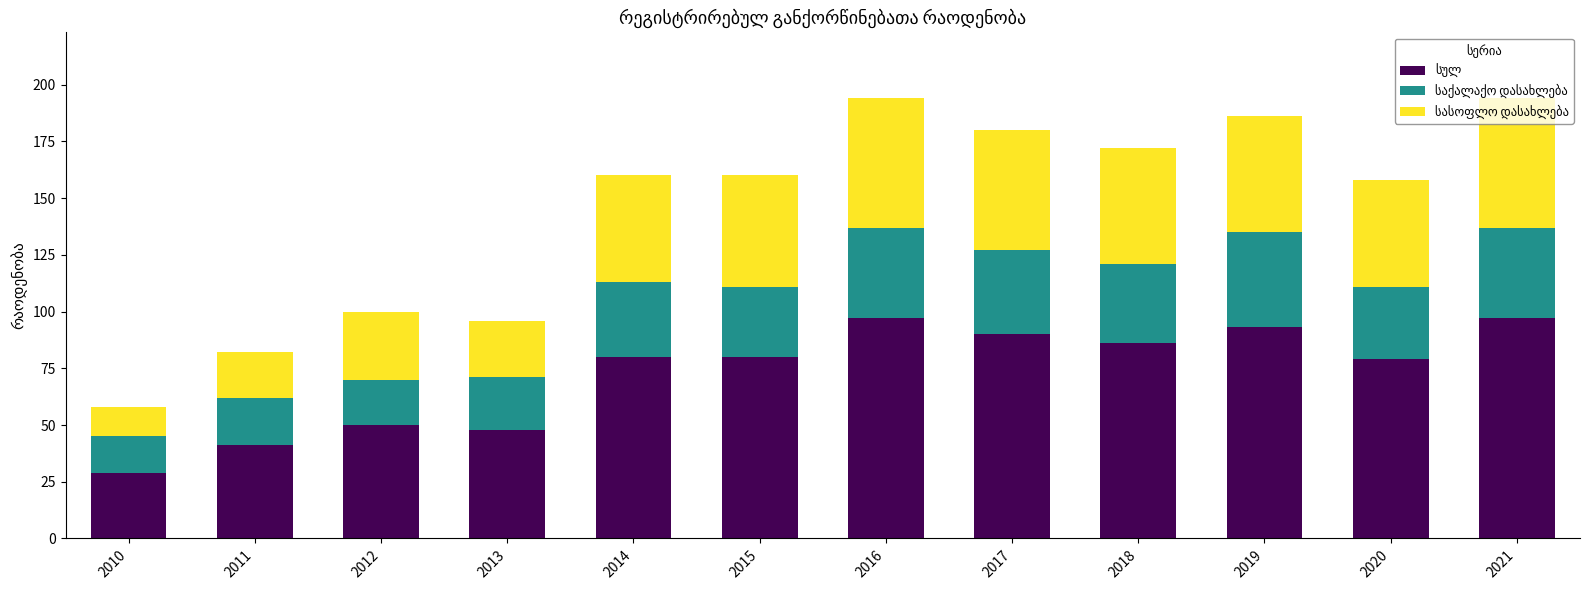

What is the total value across all series at 2014?

160